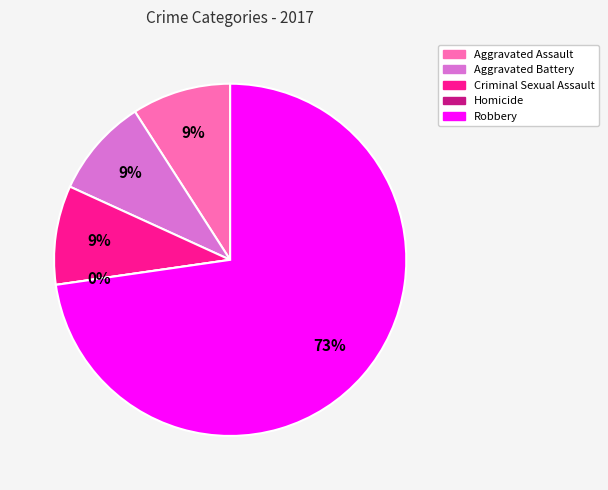

To the nearest percent, what is the combined percentage of Criminal Sexual Assault and Robbery?

82%